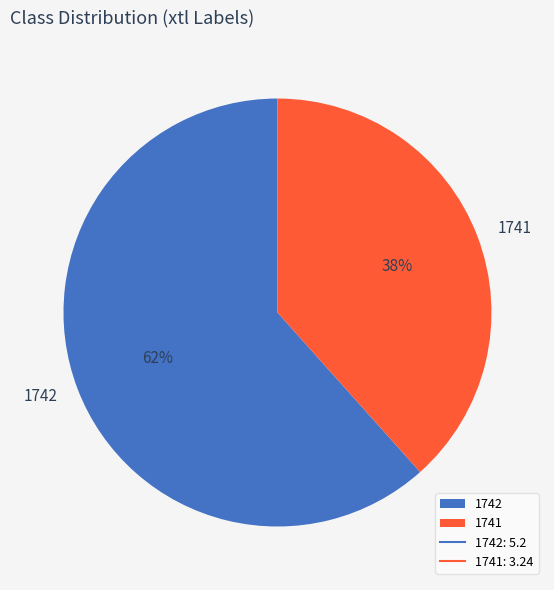

Is the sum of 1741 and 1742 greater than half?

Yes